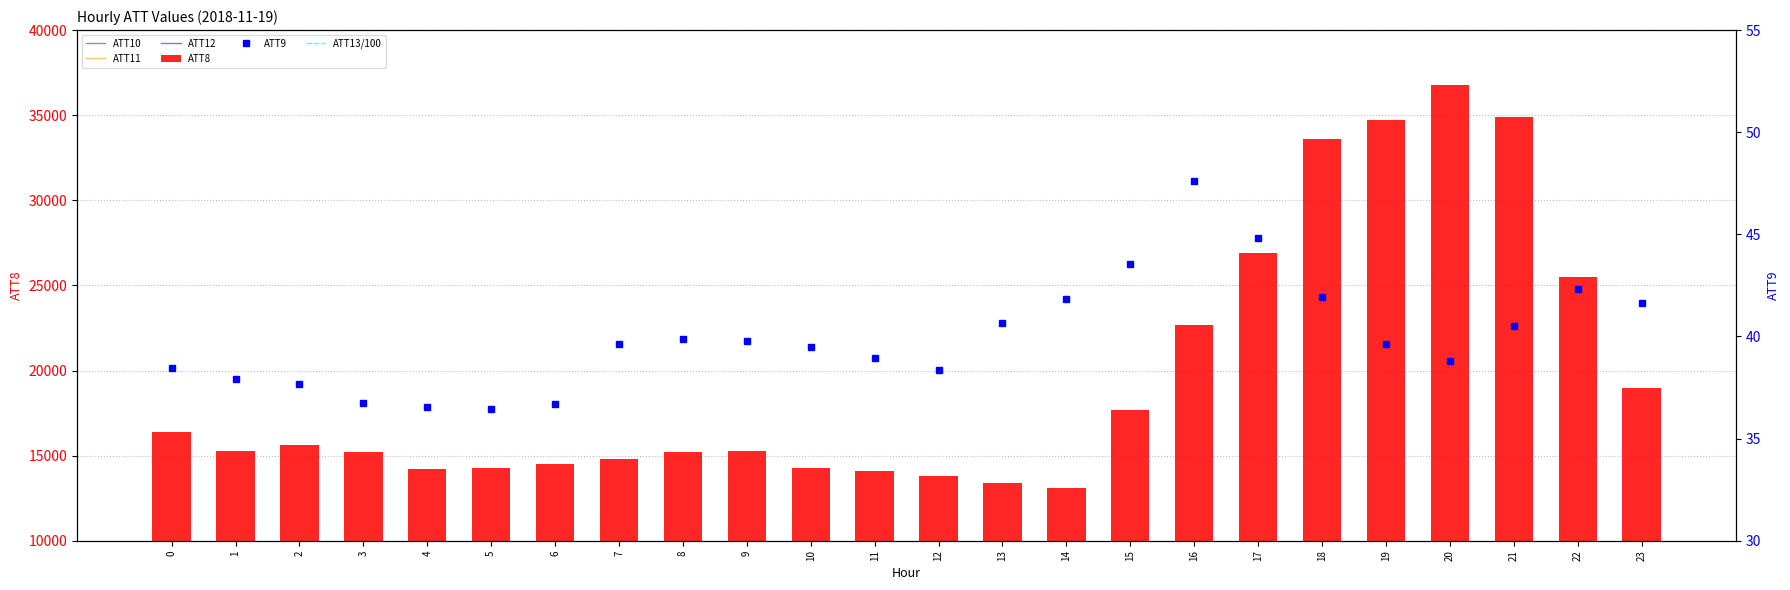

What is the maximum value for ATT9?

47.6